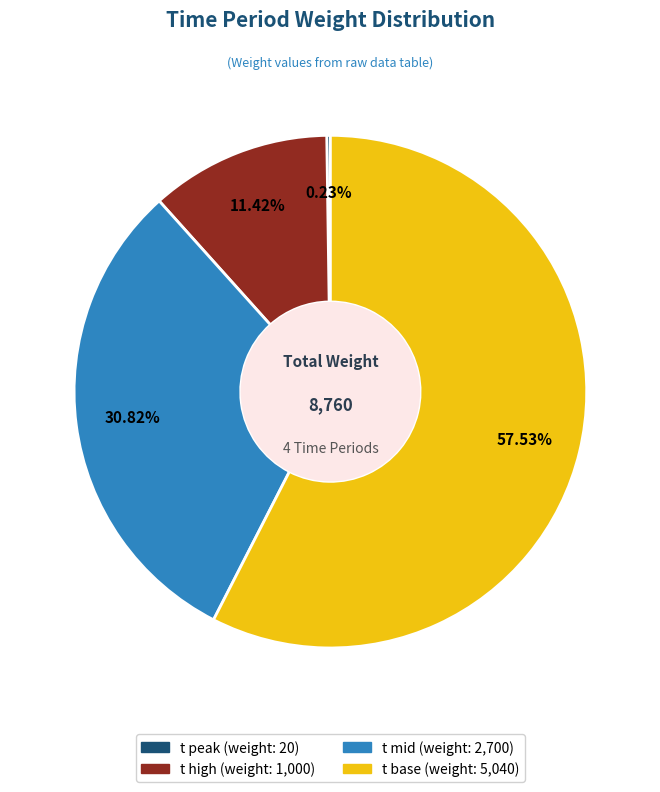

The t mid slice represents 45% of the pie. True or false?

False